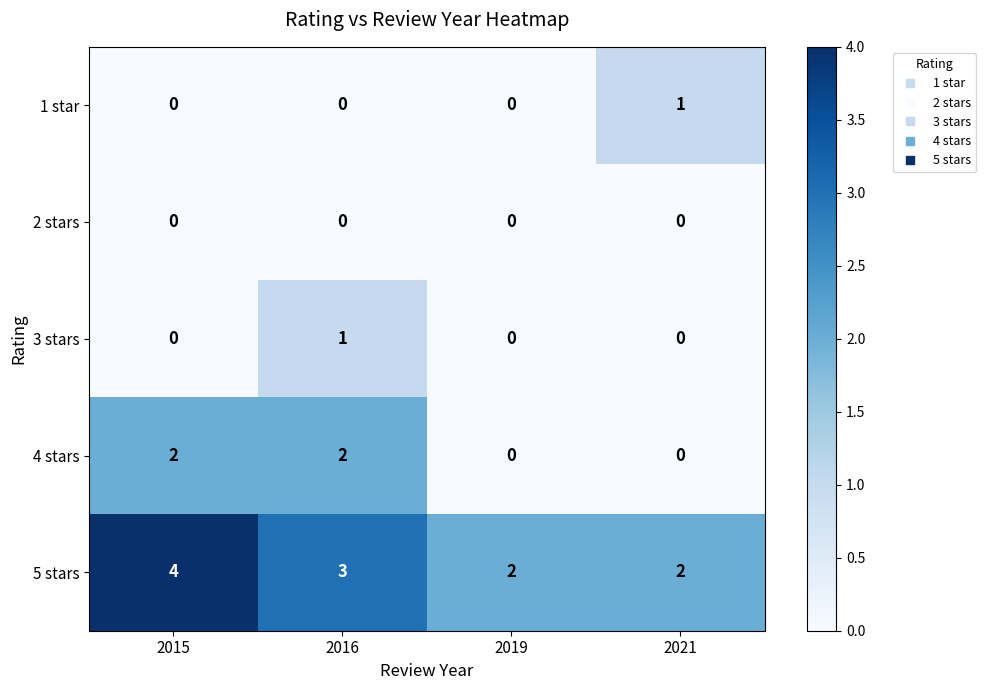

Which series has the largest total across all categories?

5 stars